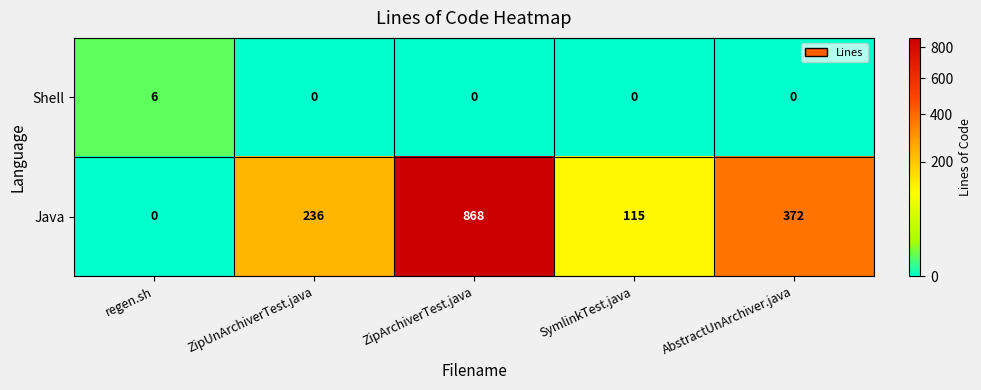

What is the sum of all Java values?

1591